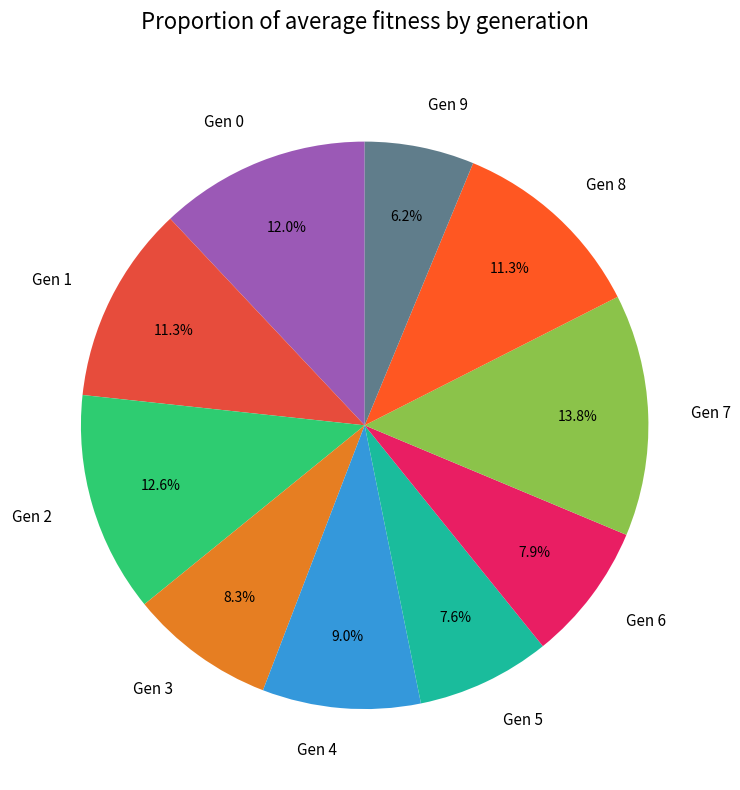

What is the largest slice in the pie chart?

Gen 7